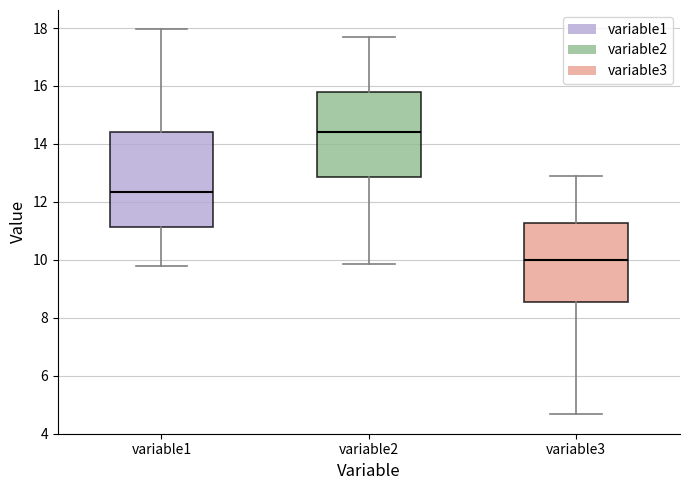

Reading left to right, read every box against the y-axis: the position of its median line, the range the box covers, and the ends of its whiskers. The values are not printed on the chart, so give them approximately, as read against the axis.

variable1: median 12.4, box 11.2 to 14.4, whiskers 9.8 to 18.0
variable2: median 14.4, box 12.8 to 15.8, whiskers 9.8 to 17.6
variable3: median 10.0, box 8.6 to 11.2, whiskers 4.6 to 13.0